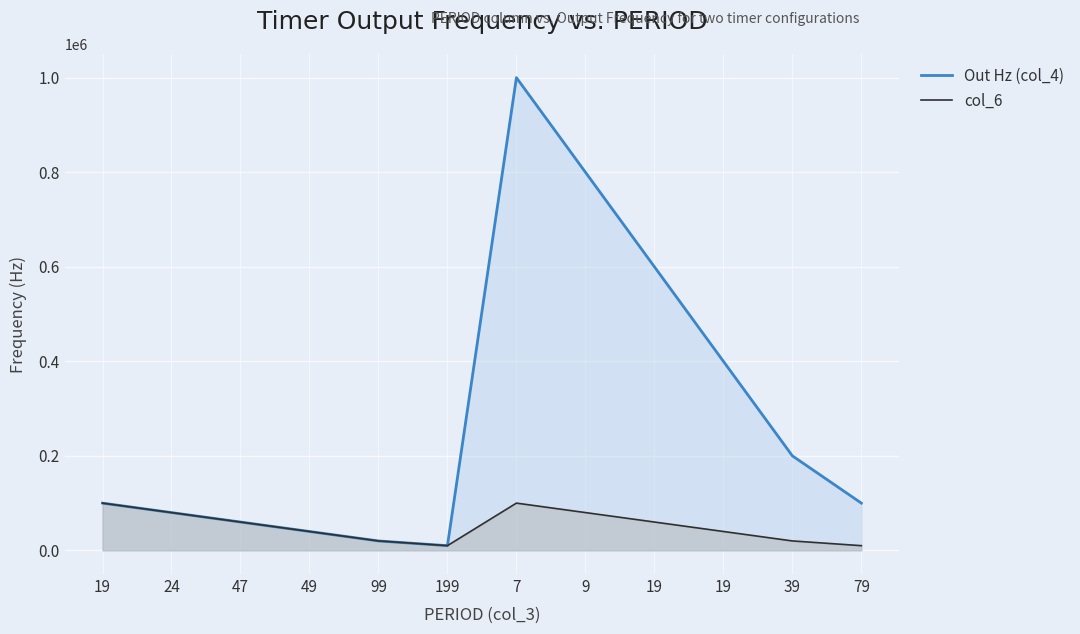

Rank the series by their maximum value, from highest to lowest.

Out Hz (col_4), col_6